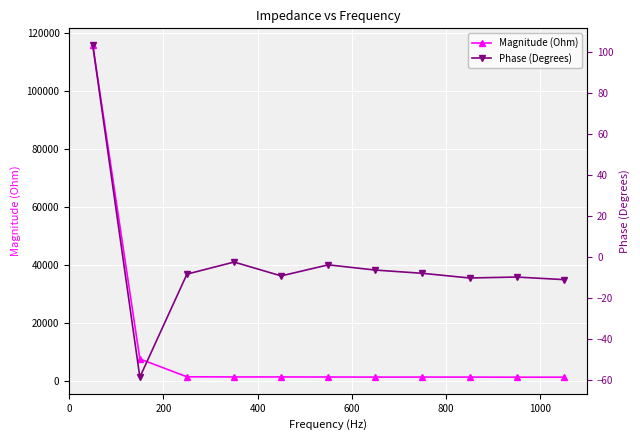

What is the maximum value for Magnitude (Ohm)?

115807.2